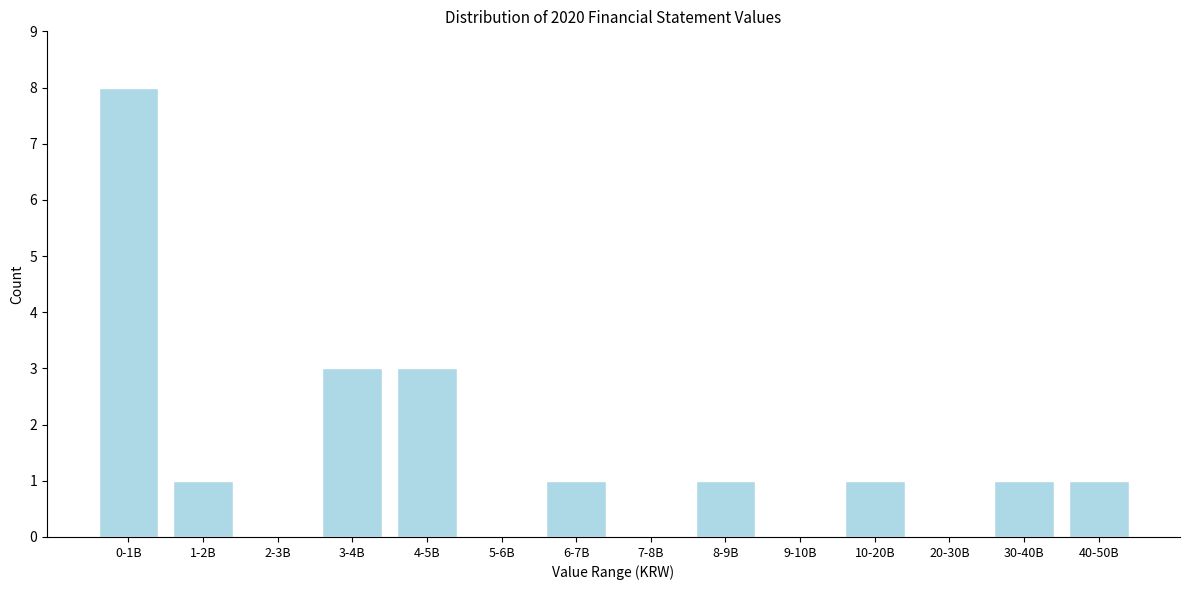

Reading right to left, what are all the values shown in this chart?

40-50B=1	30-40B=1	20-30B=0	10-20B=1	9-10B=0	8-9B=1	7-8B=0	6-7B=1	5-6B=0	4-5B=3	3-4B=3	2-3B=0	1-2B=1	0-1B=8